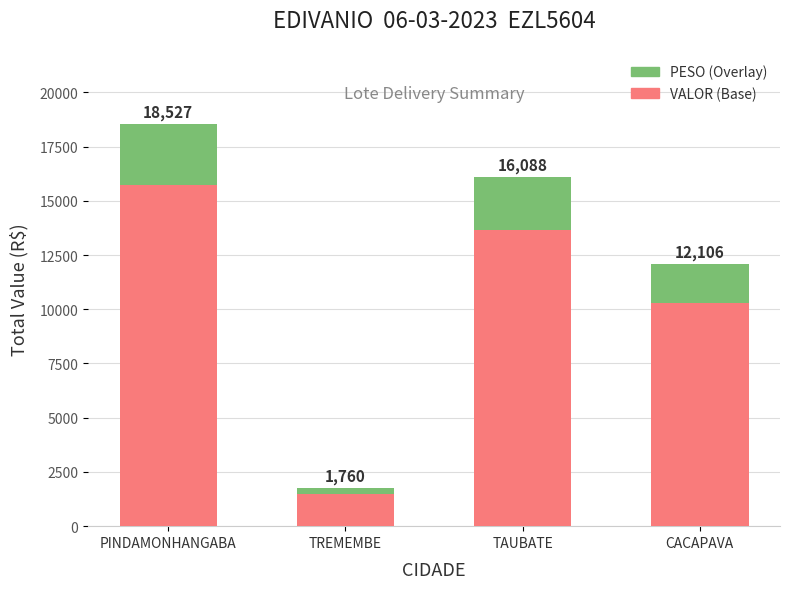

Does the chart contain stacked bars?

Yes